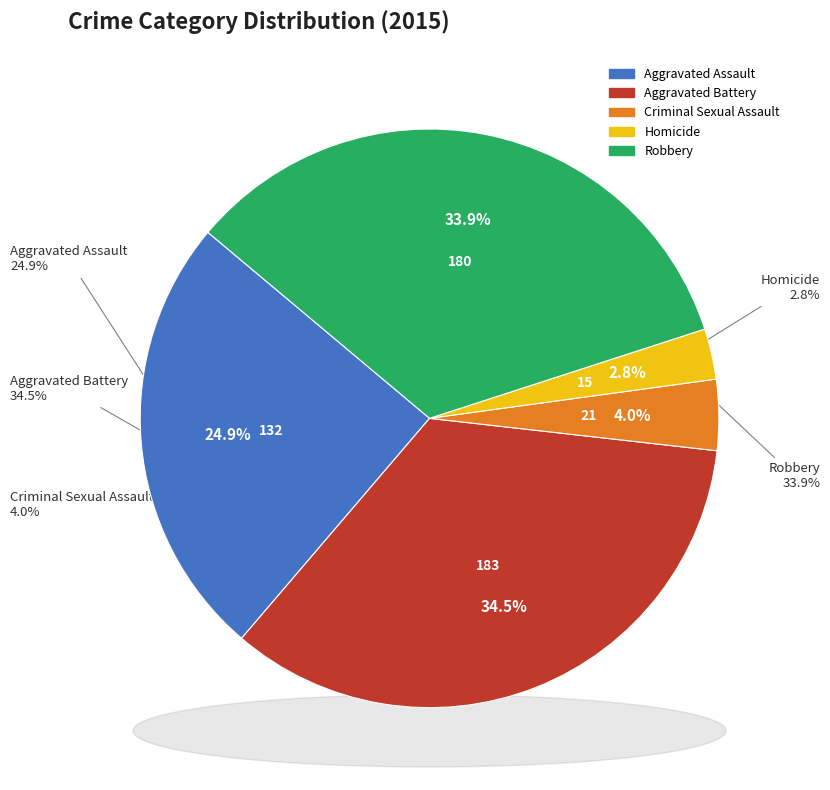

Which category has the biggest portion of the pie?

Aggravated Battery